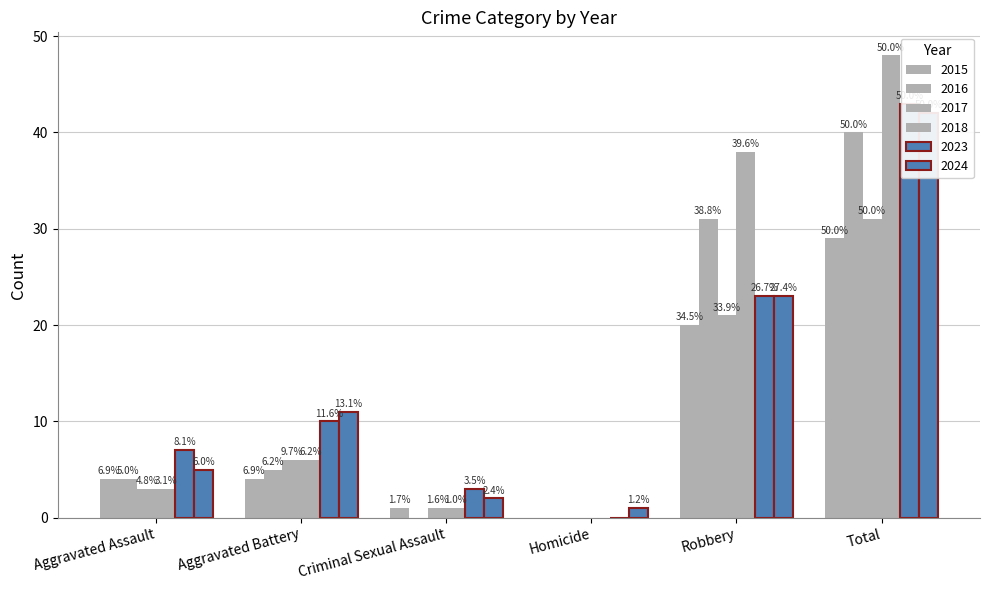

How many groups of bars are there?

6